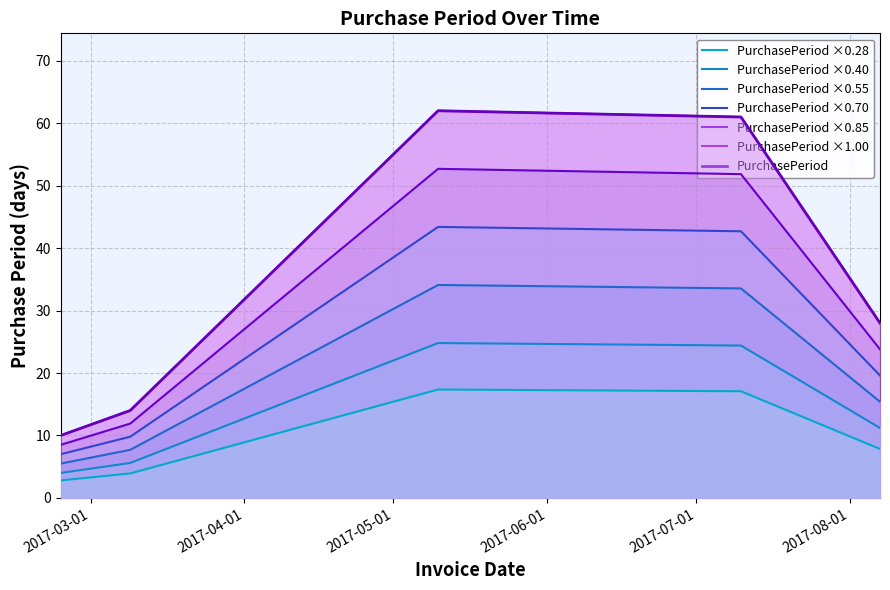

Does the chart have visible grid lines?

Yes